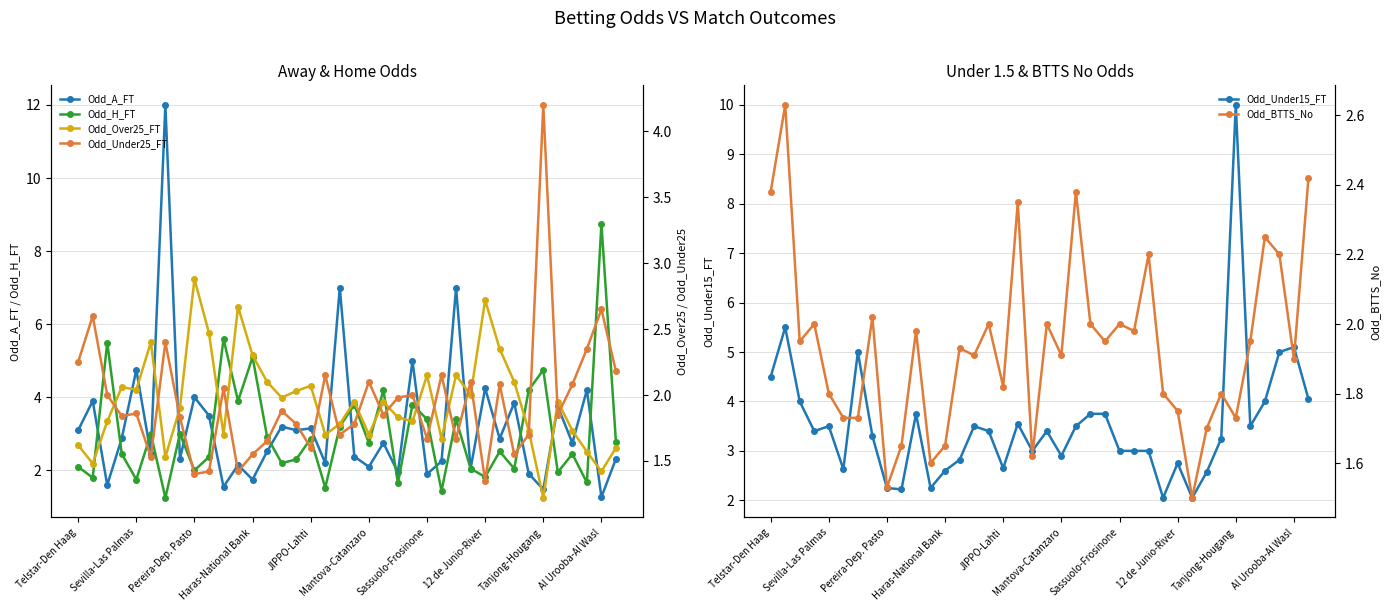

What is the sum of the Odd_Under15_FT values at Telstar-Den Haag and Sassuolo-Frosinone?

7.5